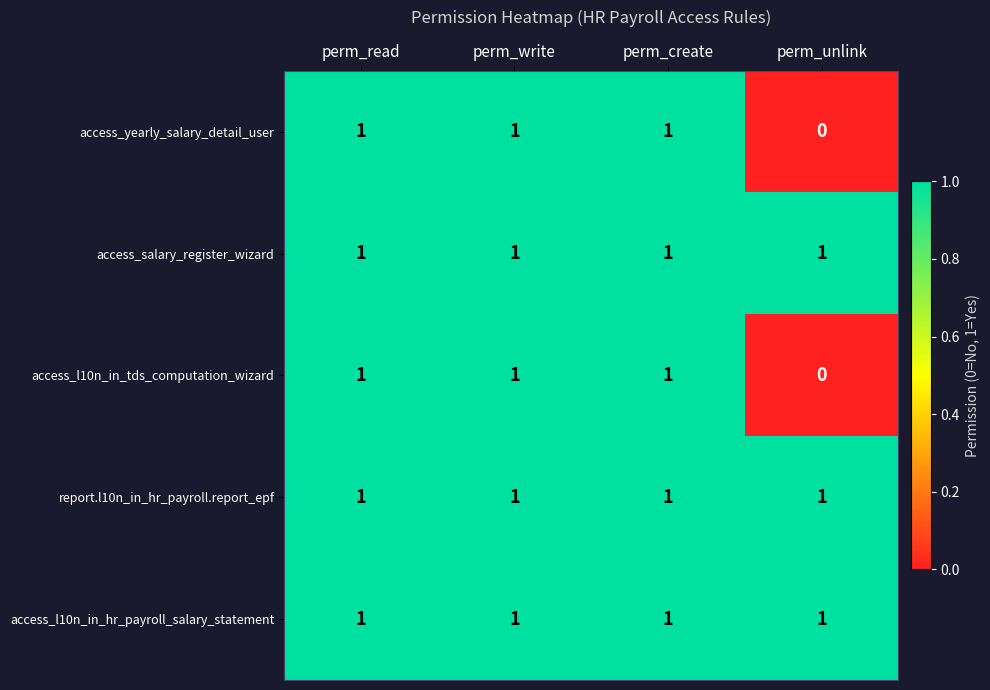

What is the total value across all series at perm_unlink?

3